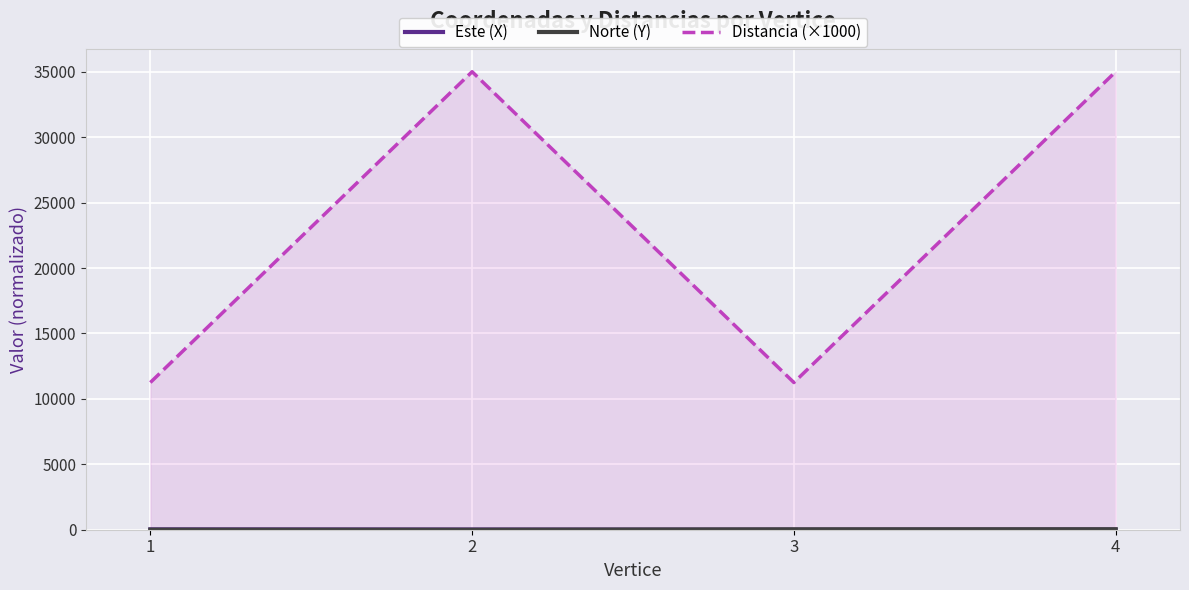

What is the difference between the maximum and minimum values in the Distancia (×1000) series?

23750.0